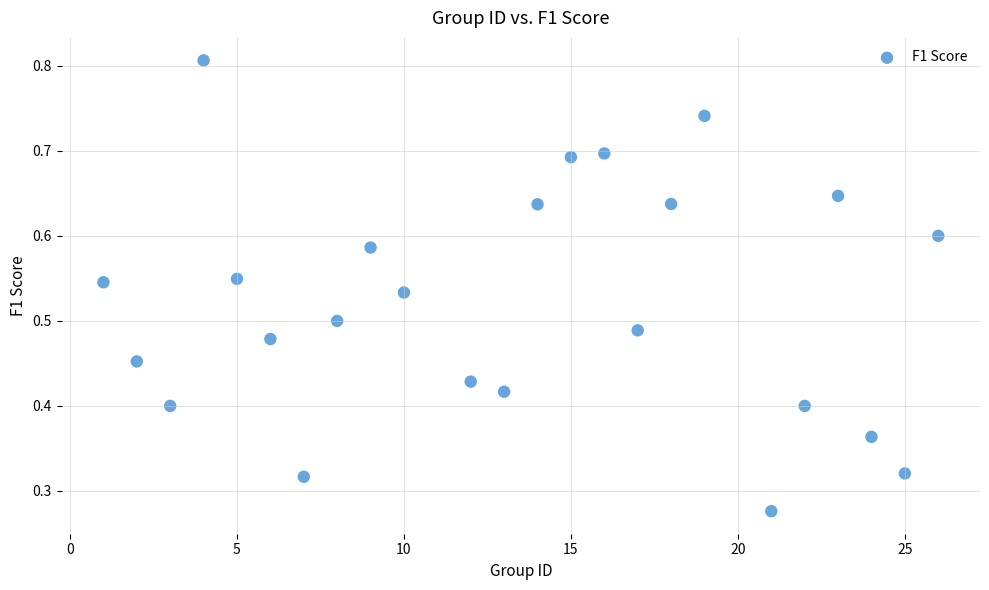

What is the range of X values (max minus min)?

25.0